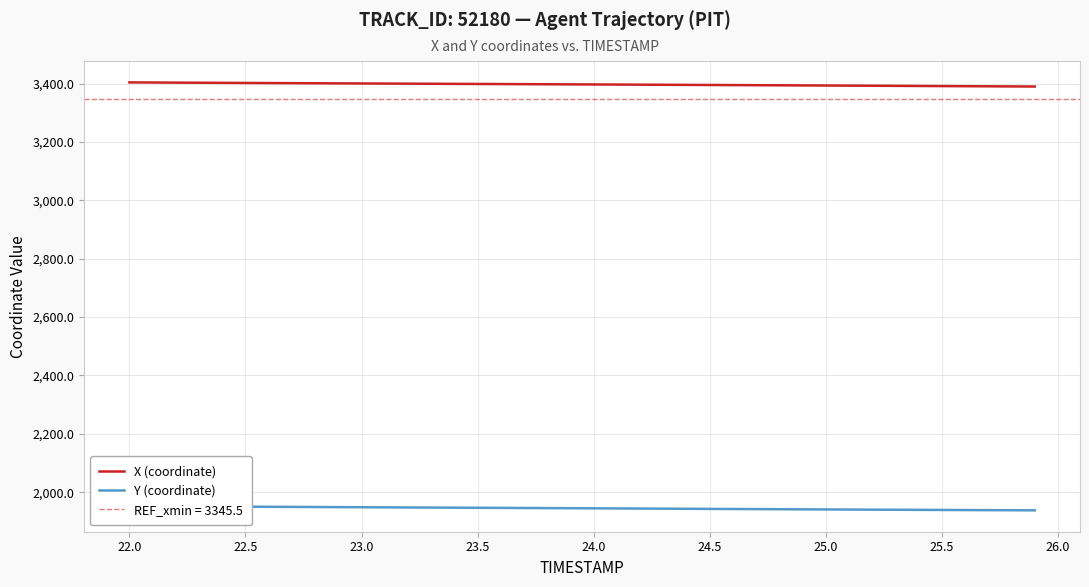

What is the maximum value for X (coordinate)?

3403.9